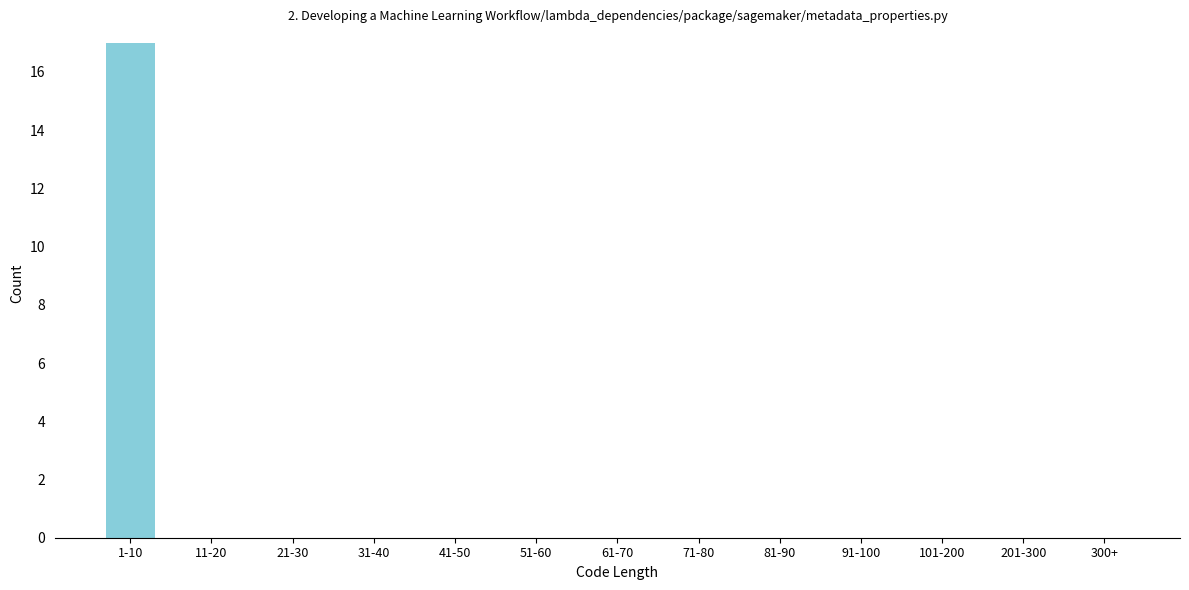

Reading right to left, list all the values displayed in this chart.

300+=0	201-300=0	101-200=0	91-100=0	81-90=0	71-80=0	61-70=0	51-60=0	41-50=0	31-40=0	21-30=0	11-20=0	1-10=17